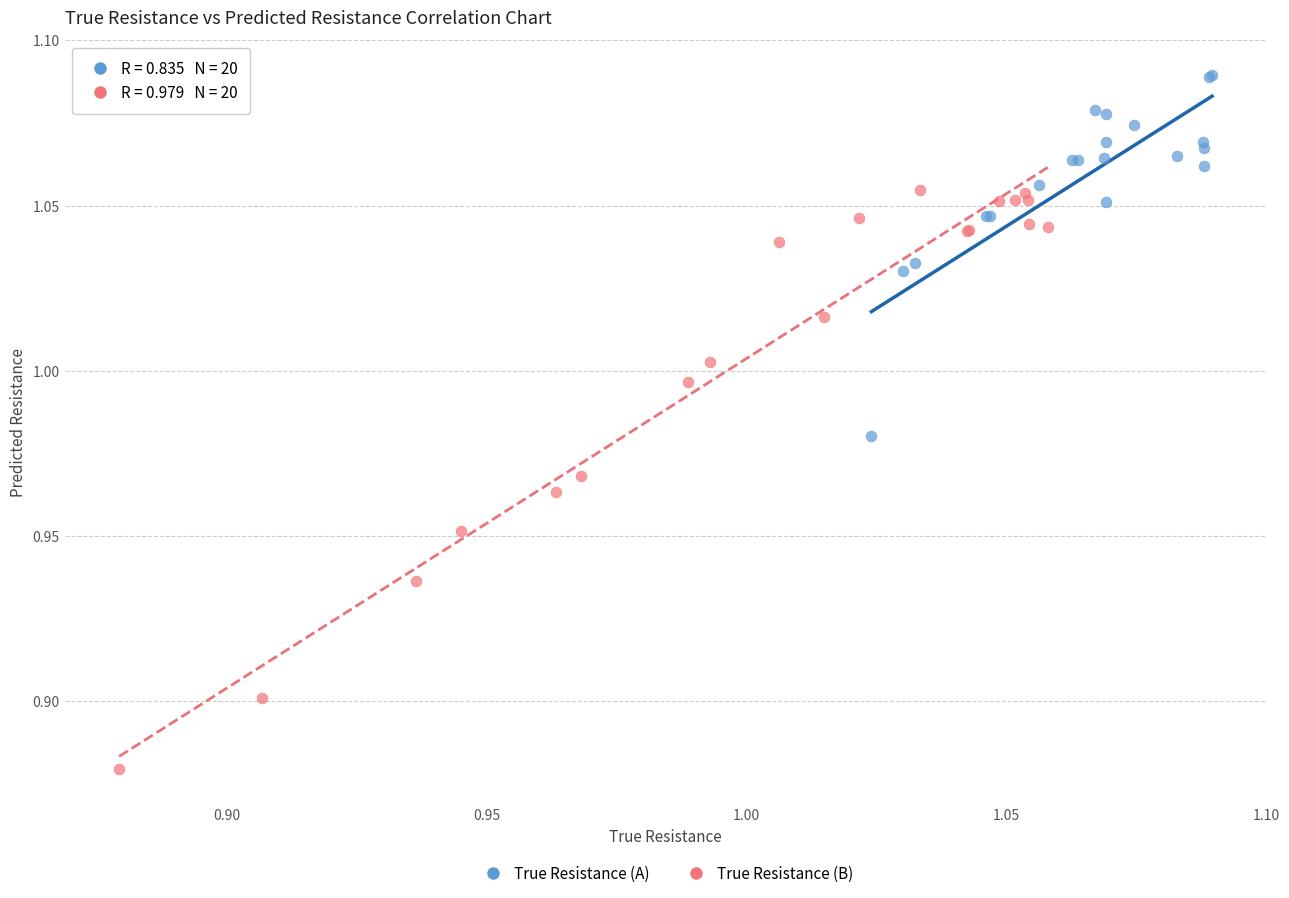

Which series reaches the minimum Y coordinate?

True Resistance (B)